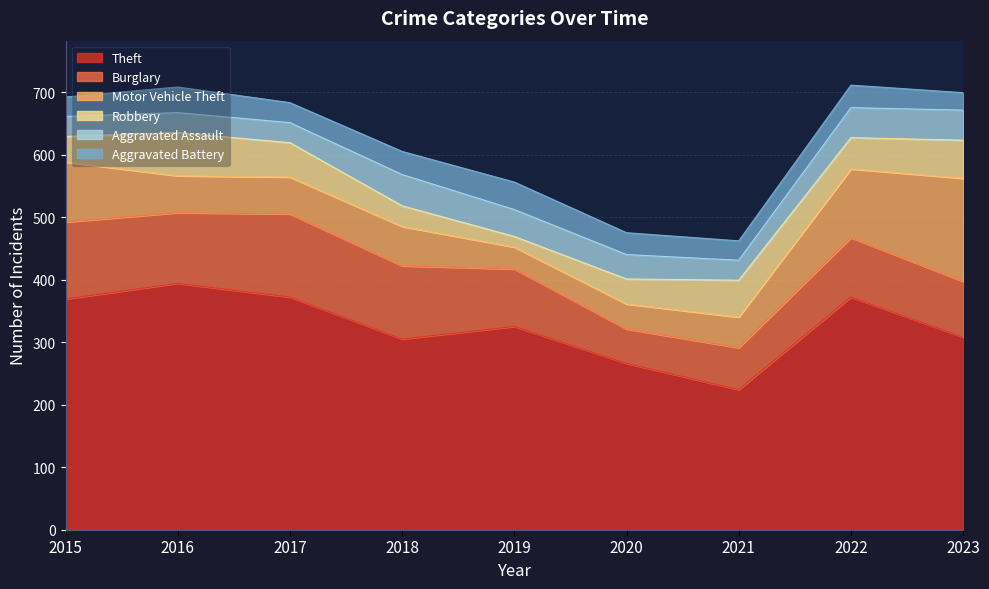

At which category does Robbery reach its first local peak?

2016